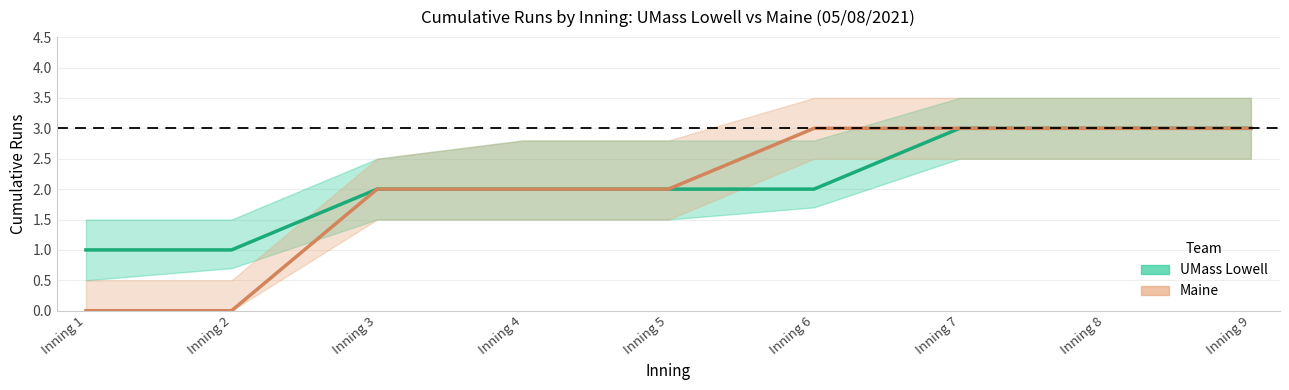

At which label does UMass Lowell first exceed 2?

Inning 7